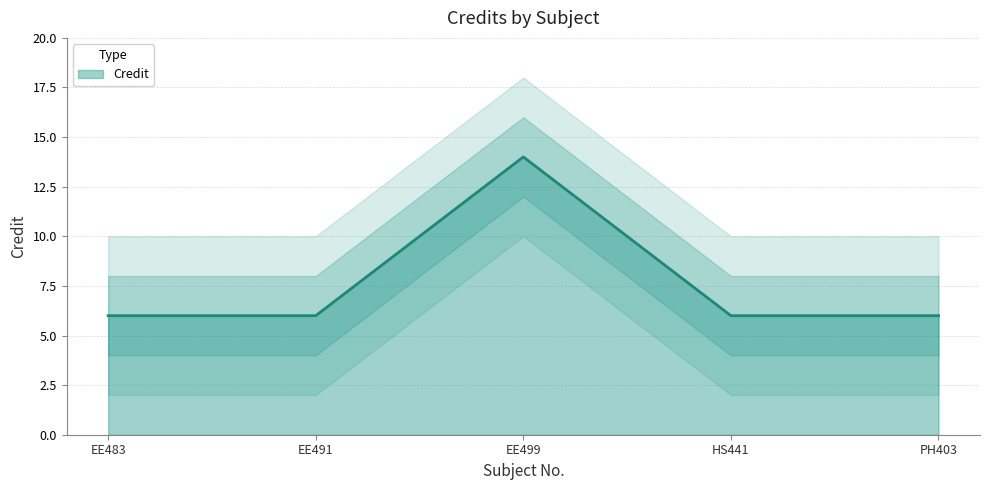

List the labels in order of value, largest first.

EE499, EE483, EE491, HS441, PH403